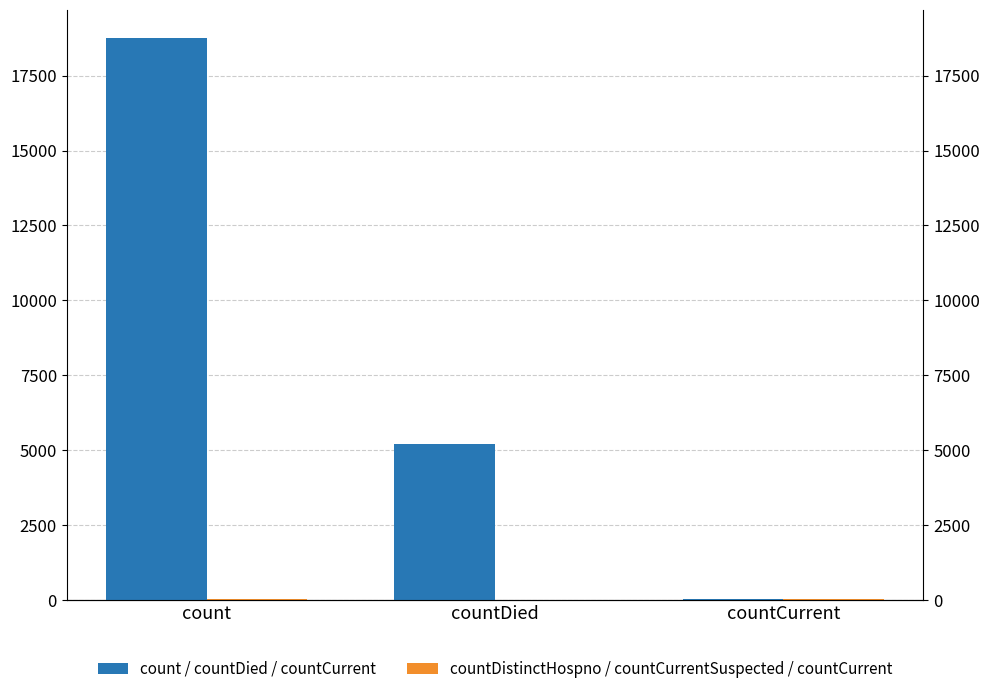

Is it true that count / countDied / countCurrent equals 8579 at count?

False